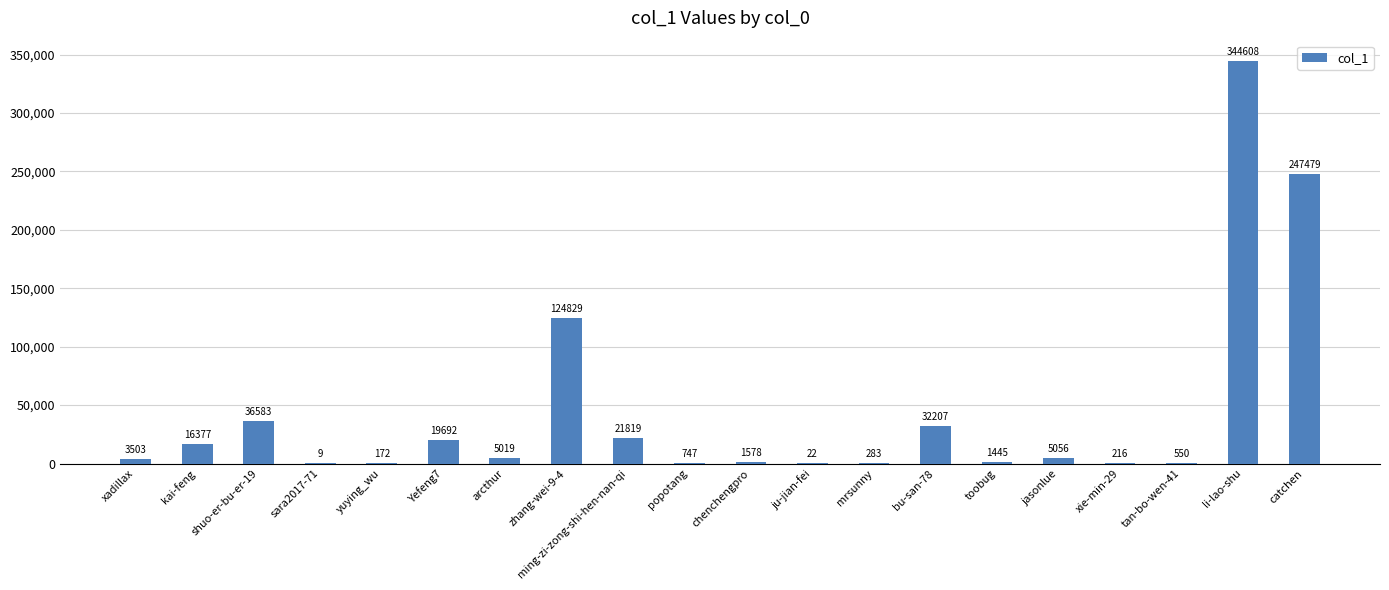

Is it true that the value at toobug is 1445?

True